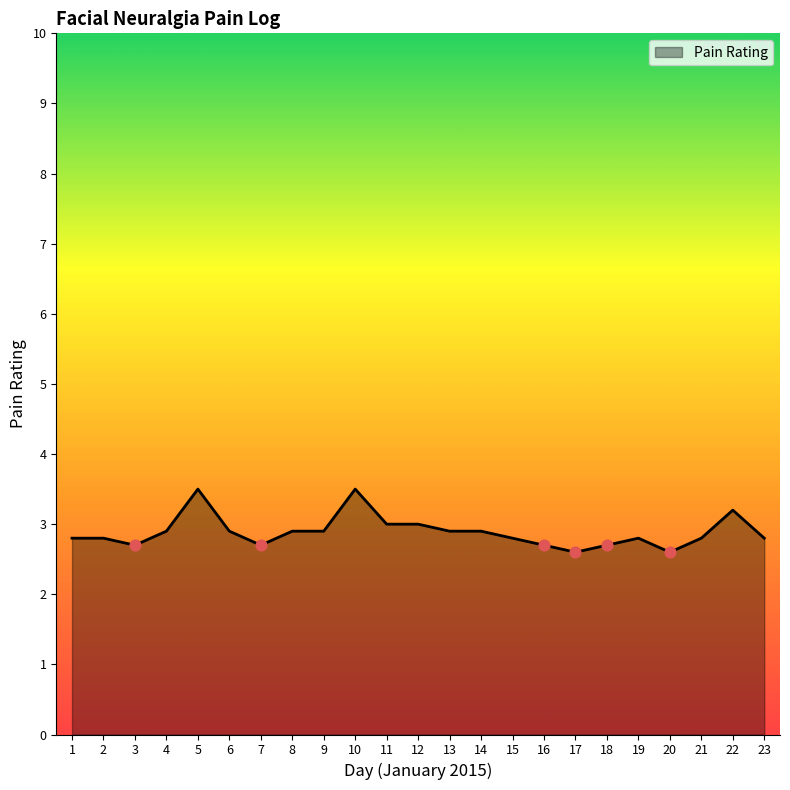

Approximately how many times larger is the value at 8 compared to 21?

1.0